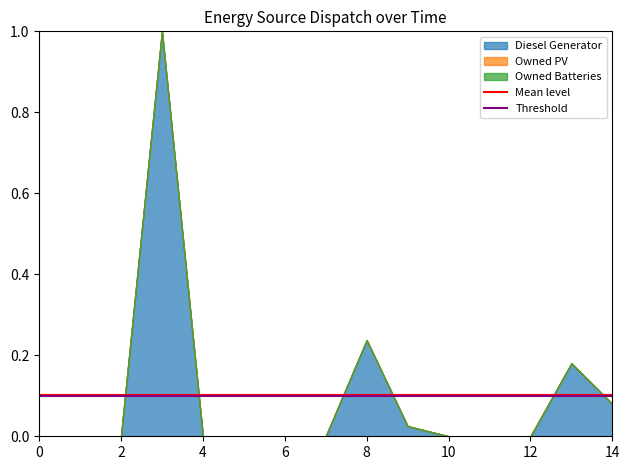

Does the chart have visible grid lines?

No